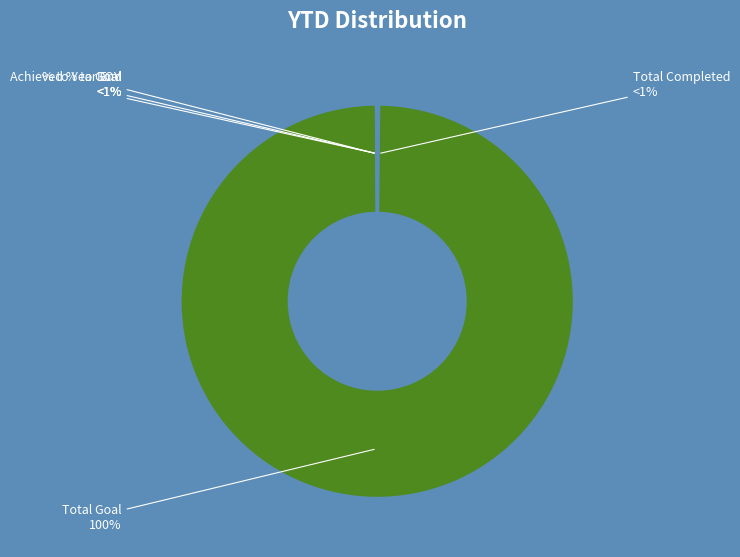

Combined, do Achieved % to Goal and Total Goal account for over 50%?

Yes